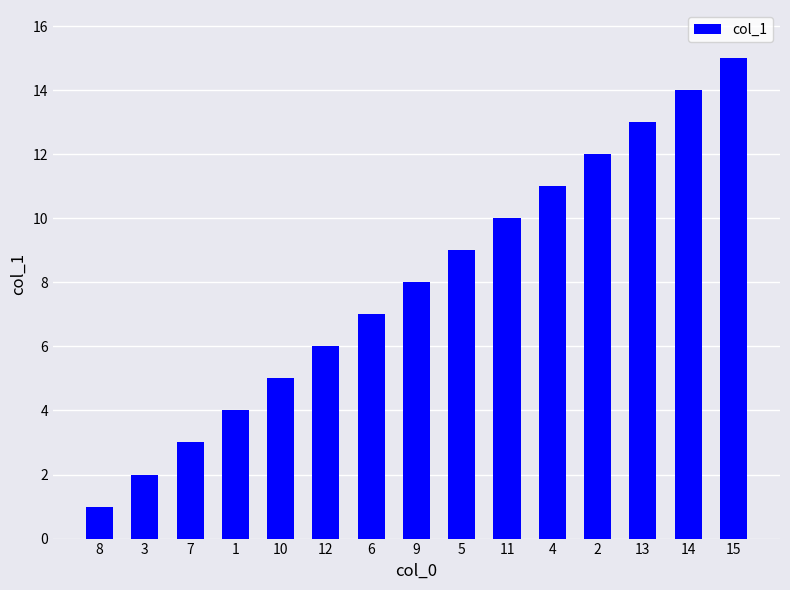

What position from the left is 3?

2